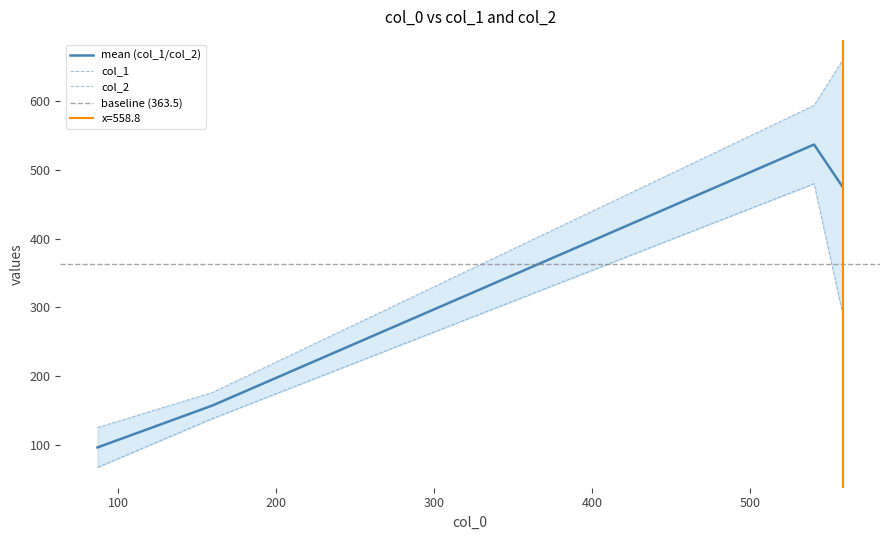

In col_1, how many points are higher than both neighbors (excluding endpoints)?

1